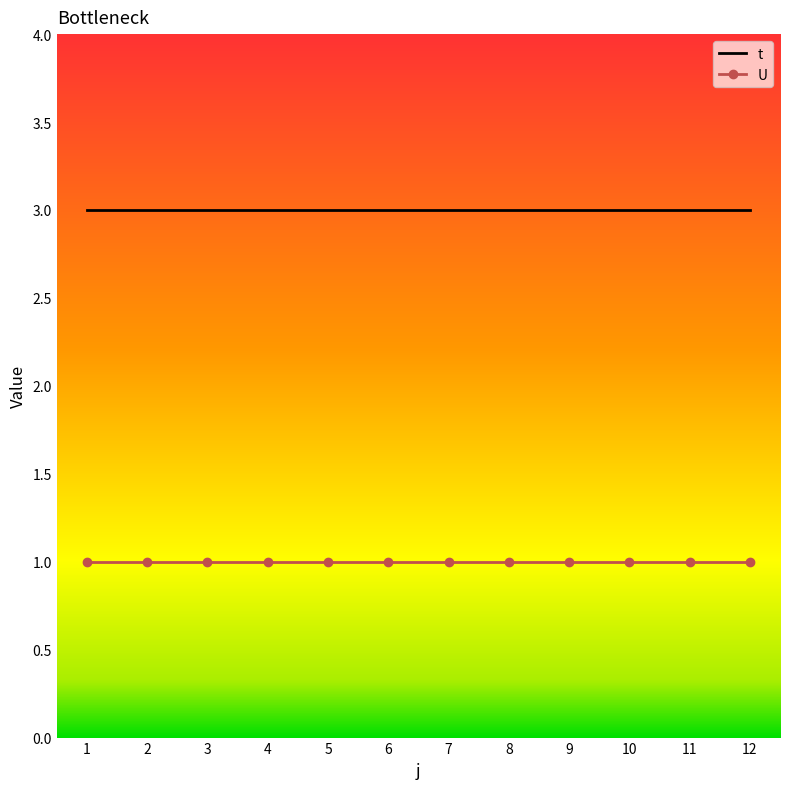

True or false: U and t intersect in this chart.

False